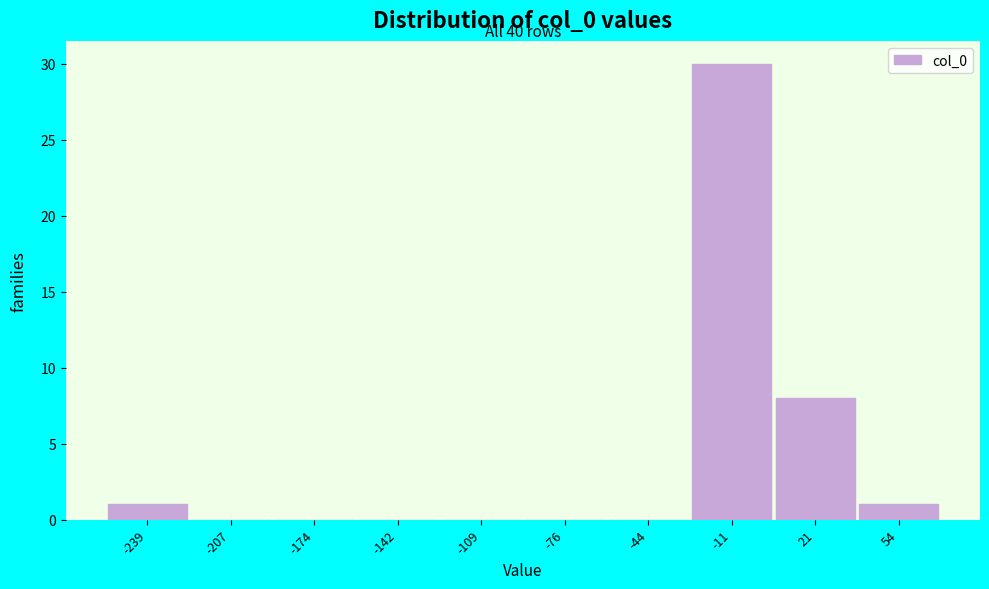

Over which range of the x-axis is the bar tallest?

-25 to 5